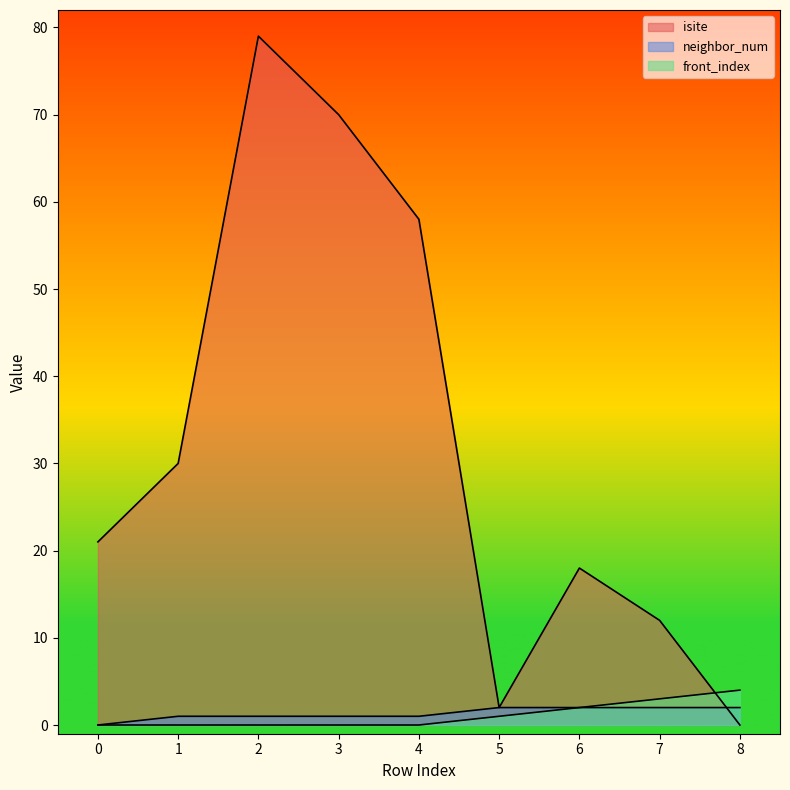

What is the difference between the front_index values at 6 and 0?

2